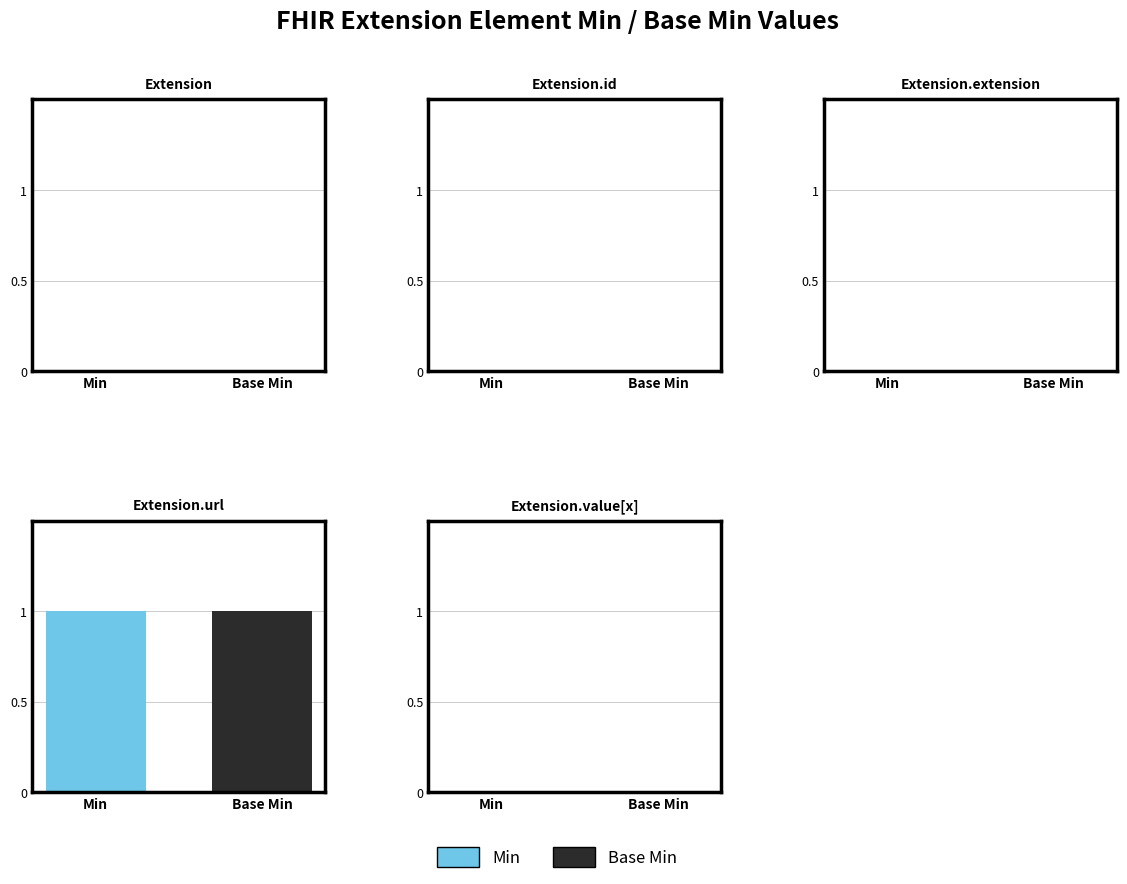

Reading right to left, extract all data points from this chart.

Min: Extension.value[x]=0	Extension.url=1	Extension.extension=0	Extension.id=0	Extension=0
Base Min: Extension.value[x]=0	Extension.url=1	Extension.extension=0	Extension.id=0	Extension=0